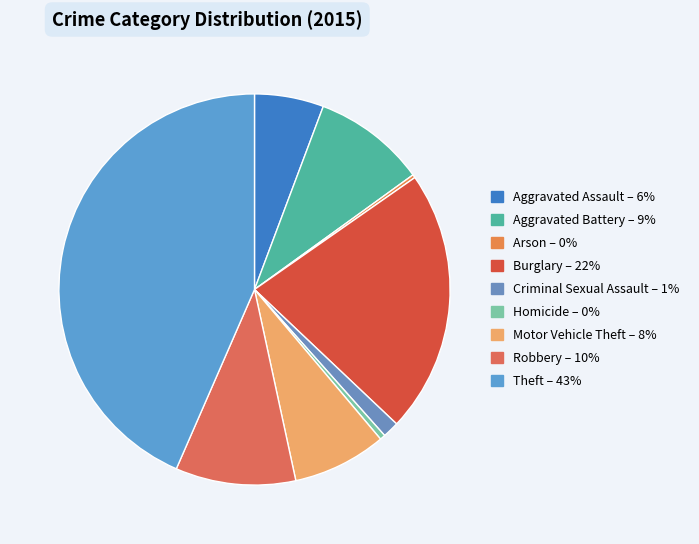

What is the smallest slice in the pie chart?

Arson